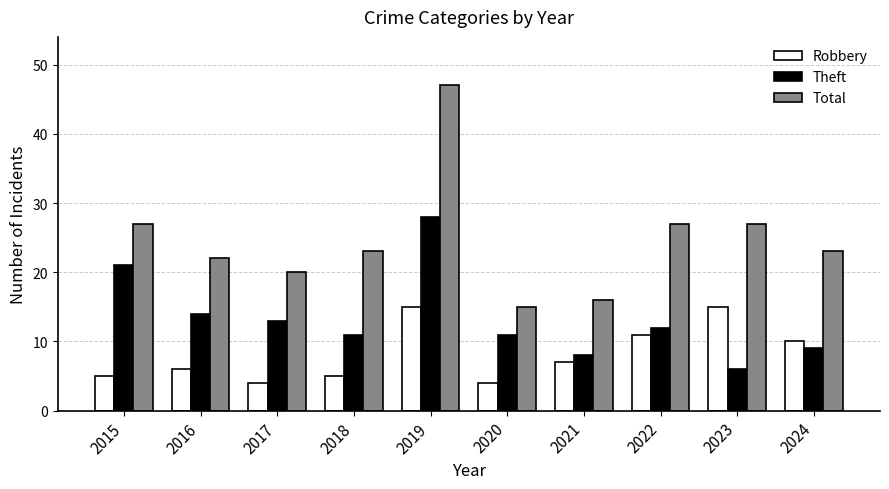

What is the average value of the Theft series?

13